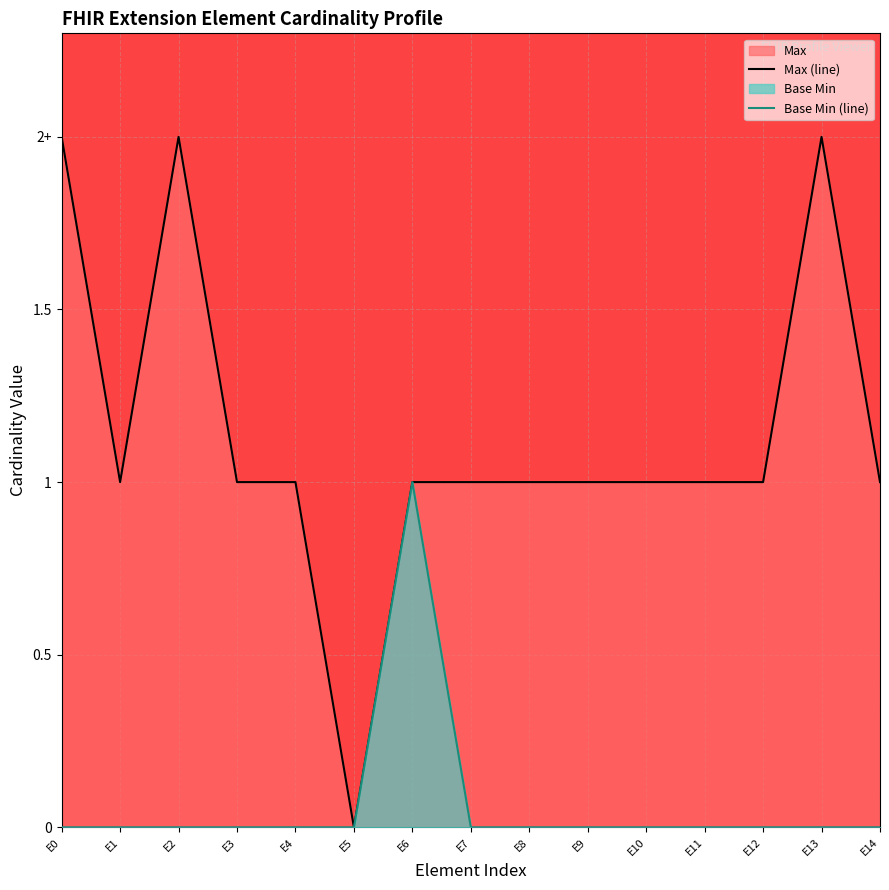

What is the average value of the Max series?

1